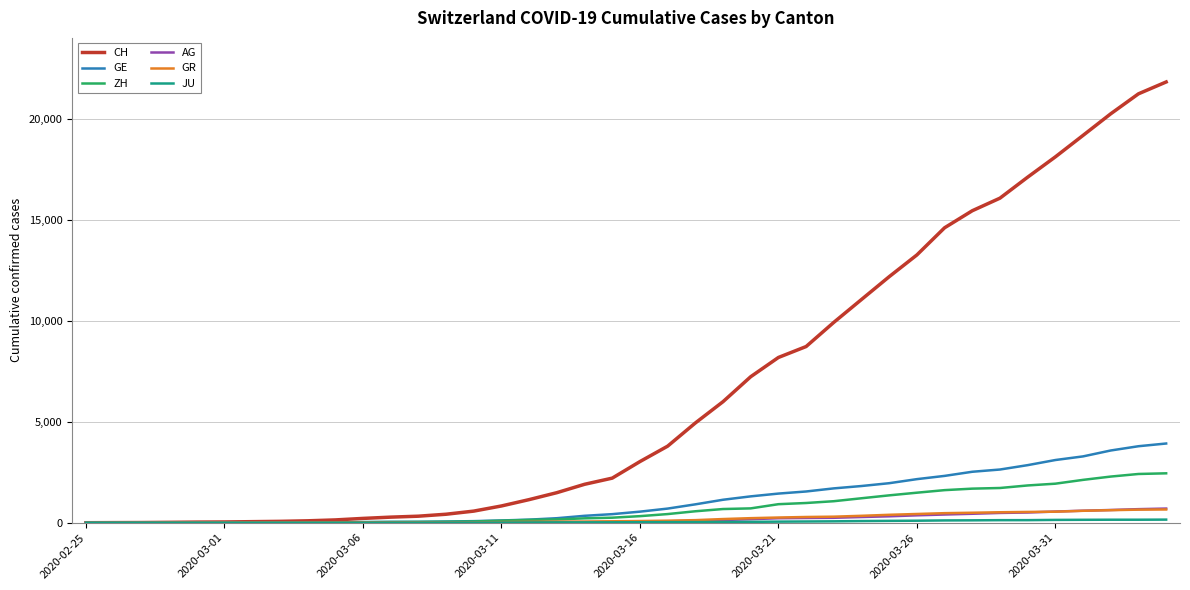

What is the maximum value for GR?

657